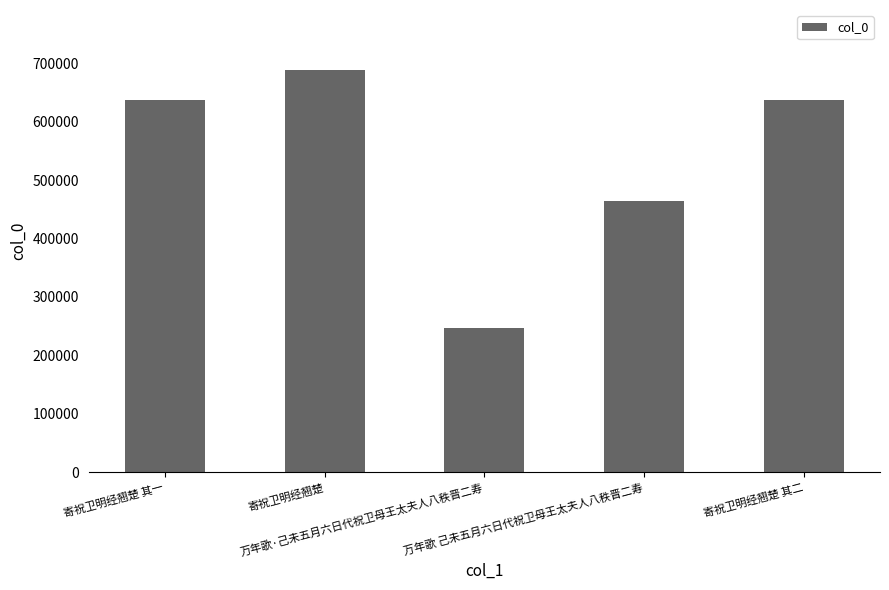

What is the greatest value displayed?

687972